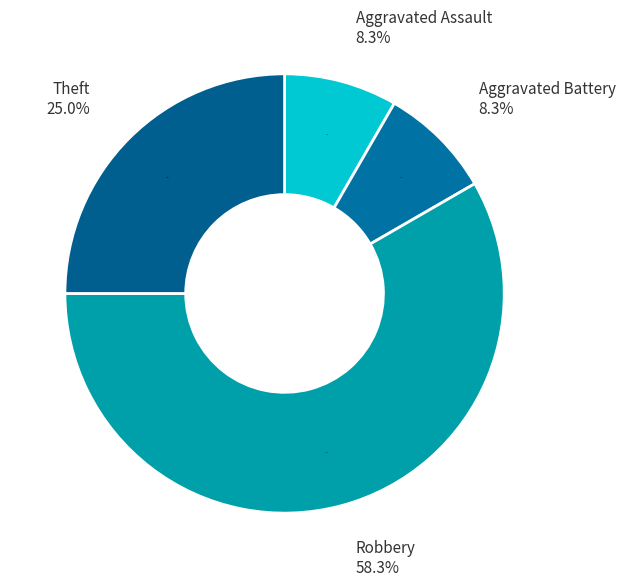

Do Aggravated Assault and Aggravated Battery together represent more than half of the pie?

No